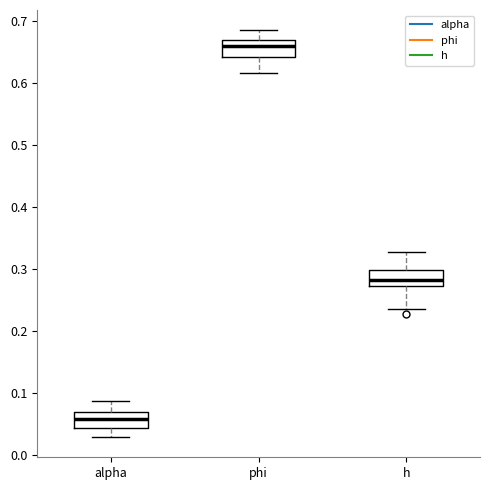

Which box has the highest median line?

phi